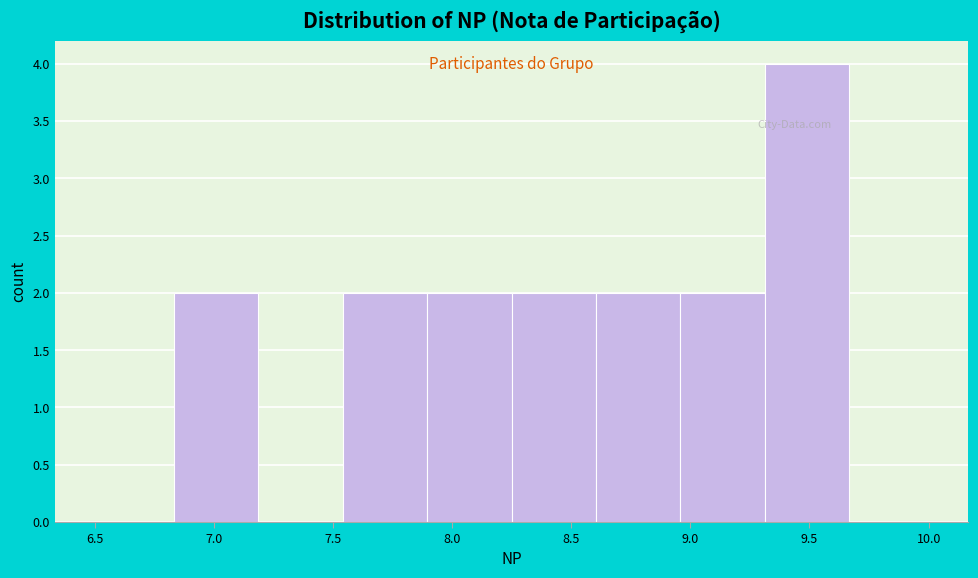

What is the height of the bar covering 8.95 to 9.30 on the x-axis? Neither the bar edges nor the heights are printed on the chart, so give them approximately, as read against the axes.

2